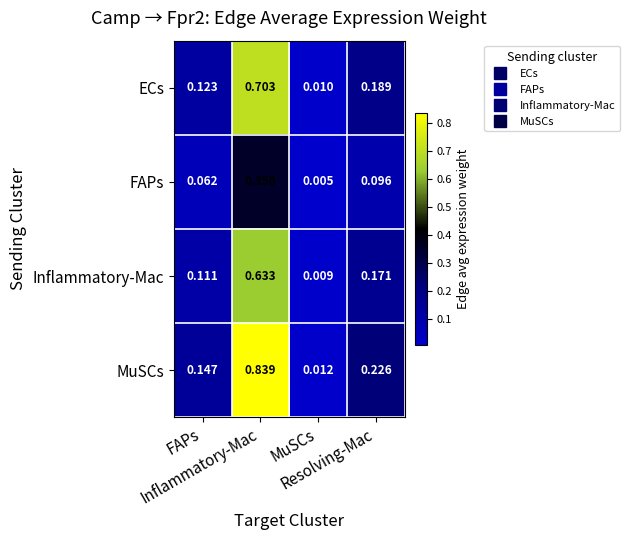

How many series are shown in this chart?

4